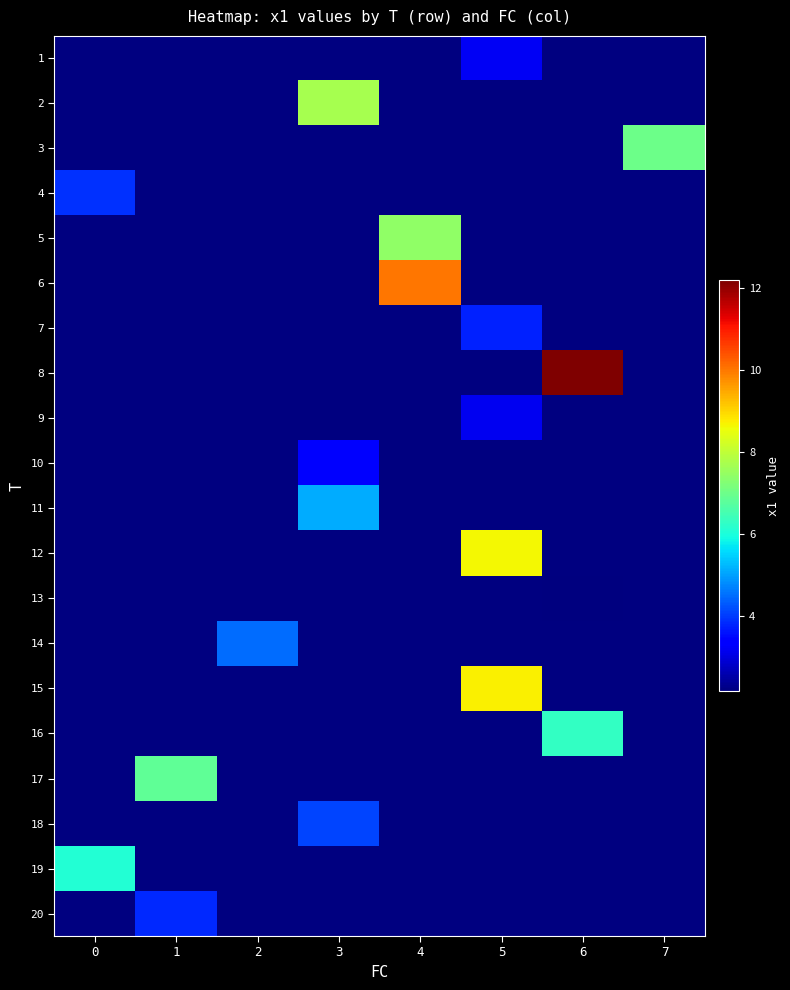

How many data points does each series have?

8